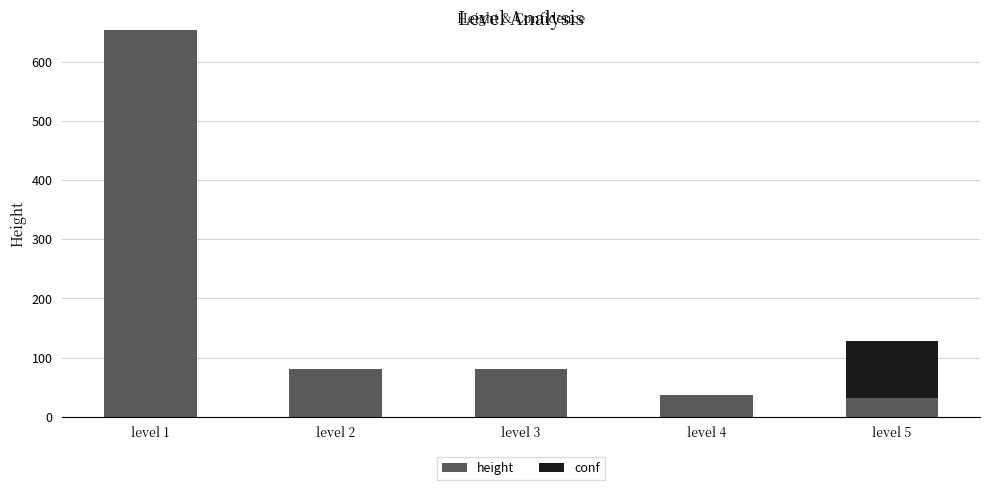

At which category is the sum across all series the highest?

level 1